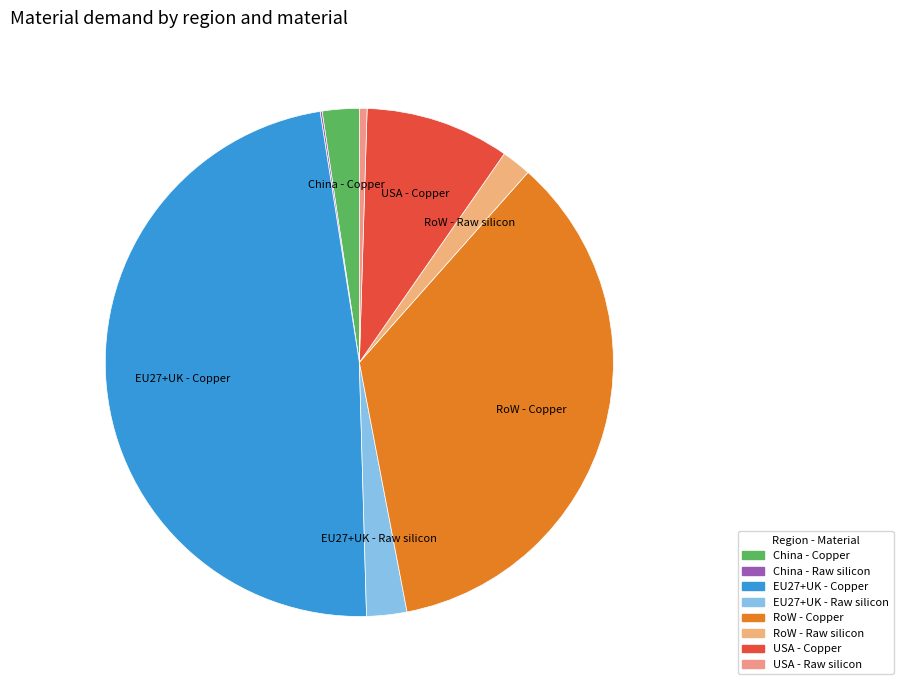

How many segments does this pie chart have?

8